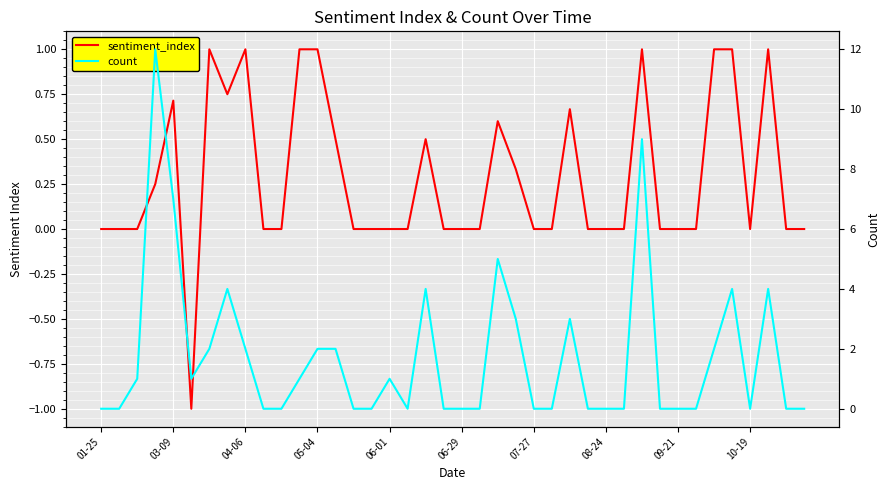

At 06-29, list the series in order from largest to smallest.

count, sentiment_index